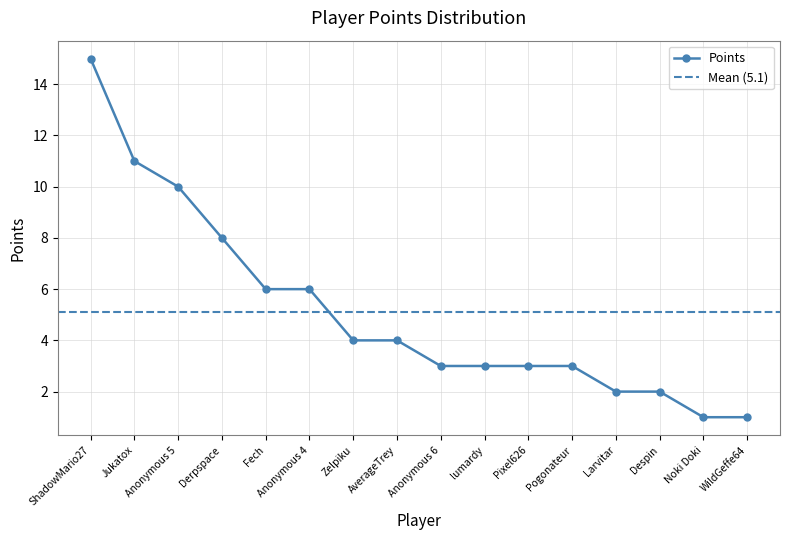

Which category has the highest value in the Points series?

ShadowMario27